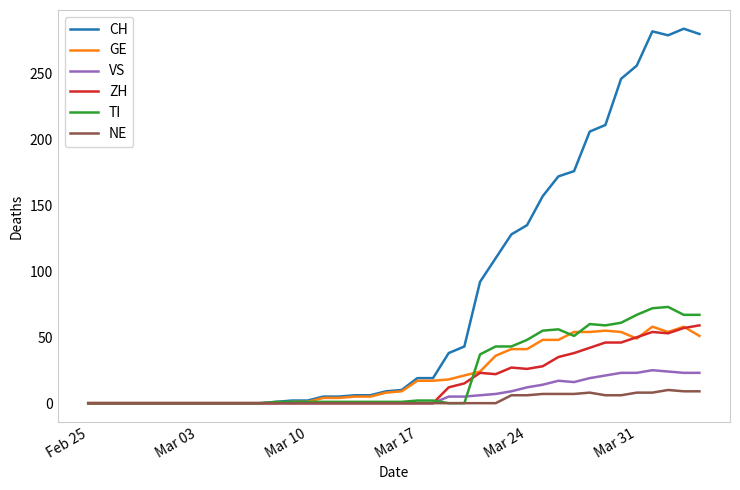

Is this an area chart (filled region under the line)?

No